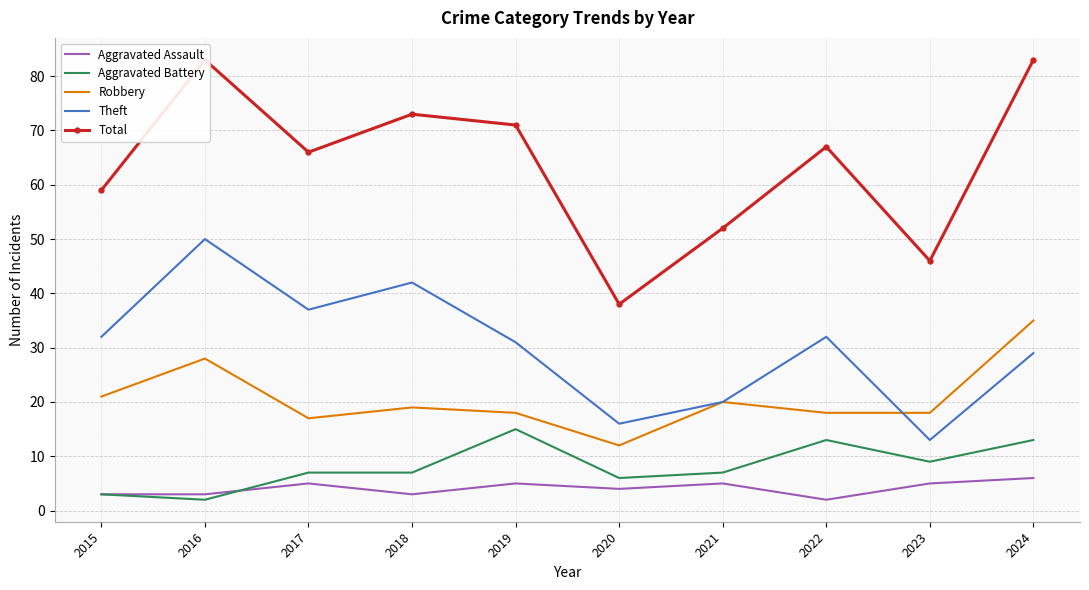

What is the spread (max minus min) of values at 2019?

66